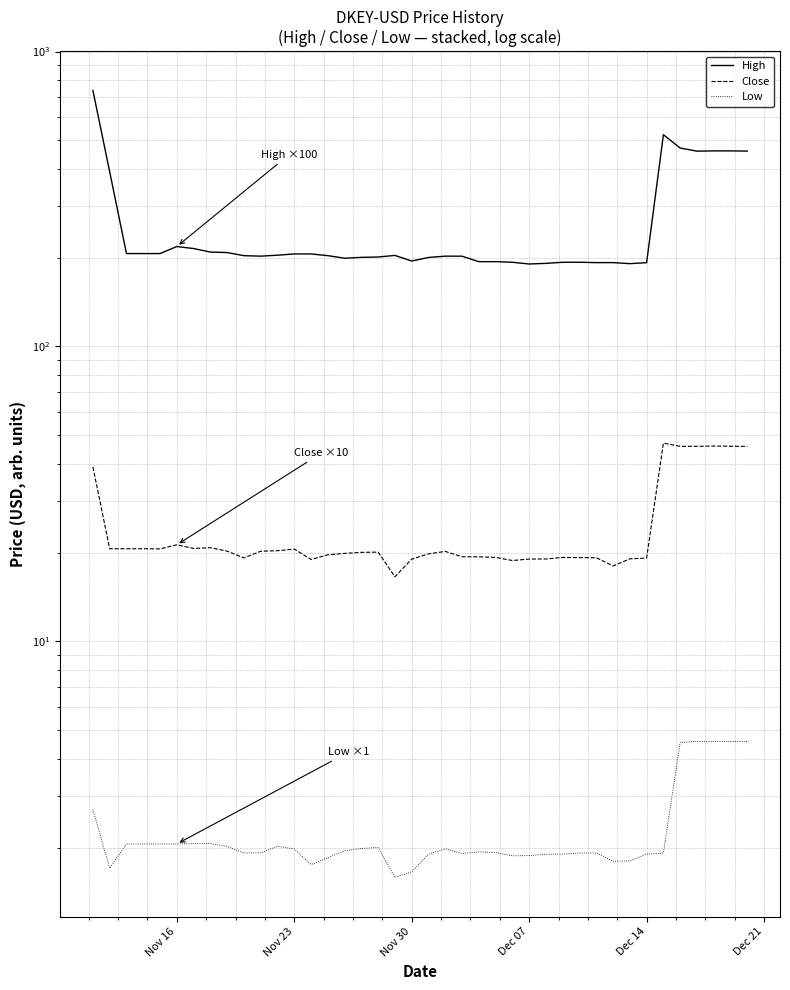

List the series in order of their peak value, highest first.

High, Close, Low